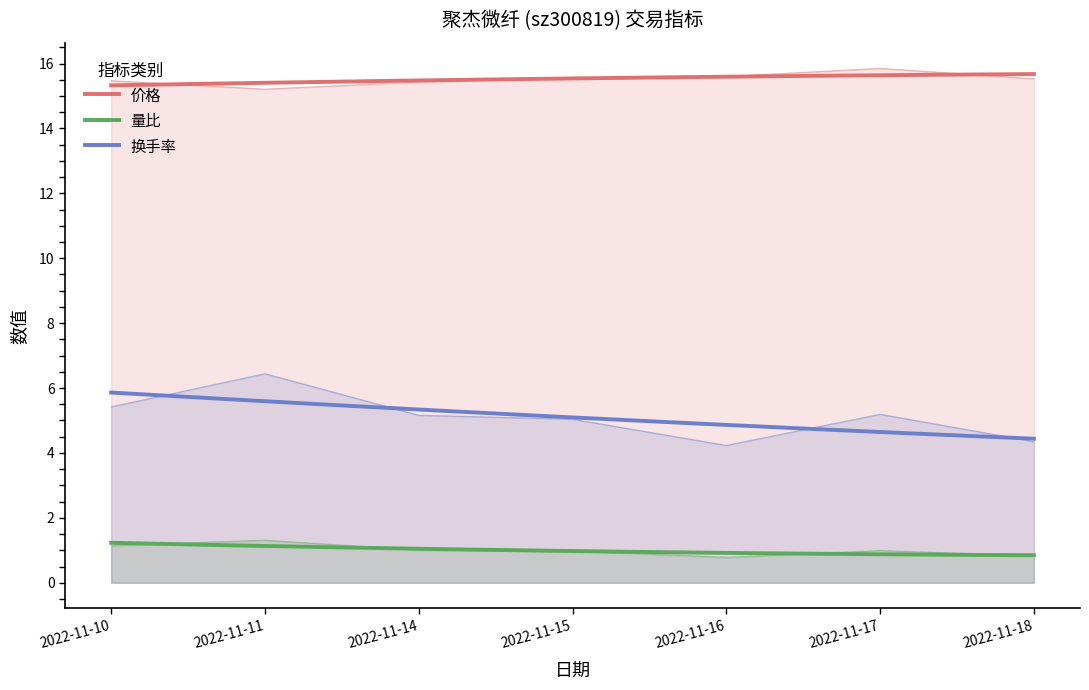

What is the minimum value for 换手率?

4.2